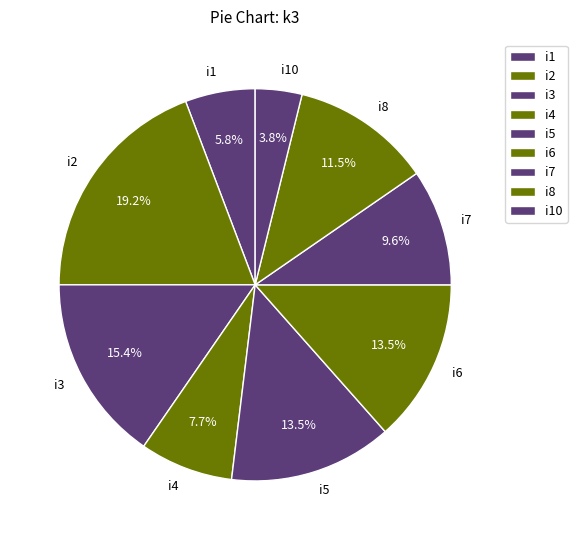

Between i10 and i1, which is larger?

i1